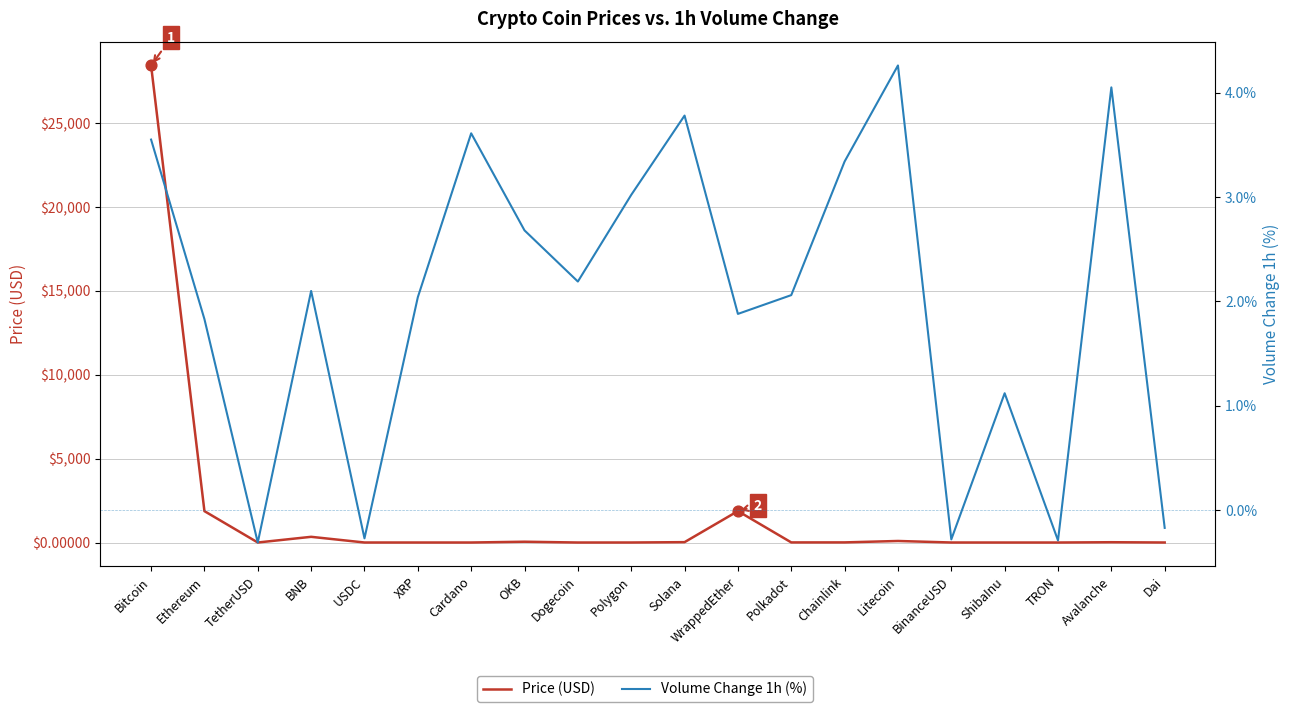

Is the value of Volume Change 1h (%) at Bitcoin greater than the value of Price (USD) at TetherUSD?

Yes